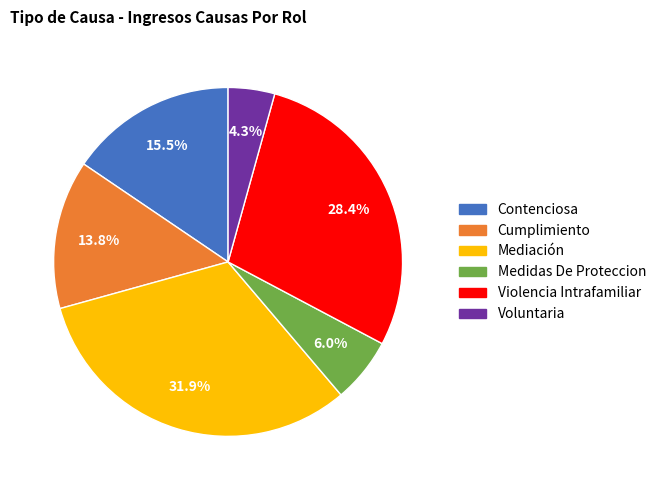

To the nearest percent, what percentage of the pie is Cumplimiento?

14%